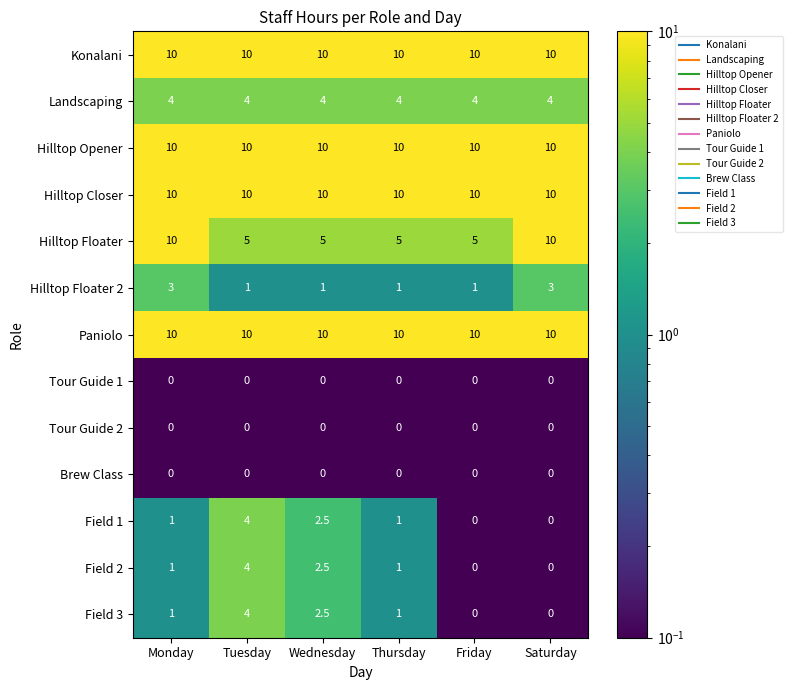

What is the difference between the highest and lowest values at Saturday?

10.0